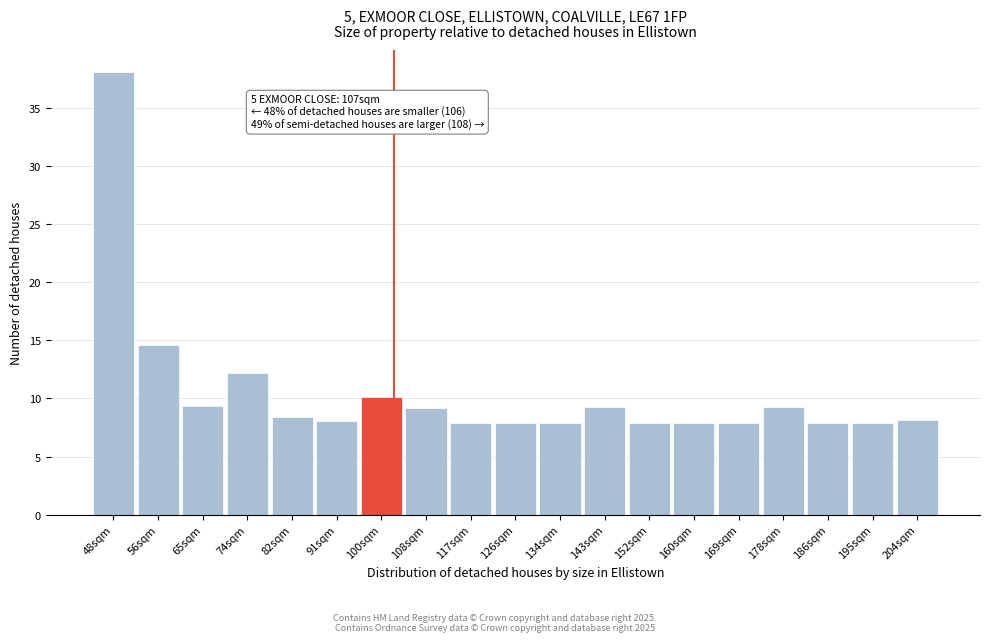

What is the smallest value displayed?

7.9